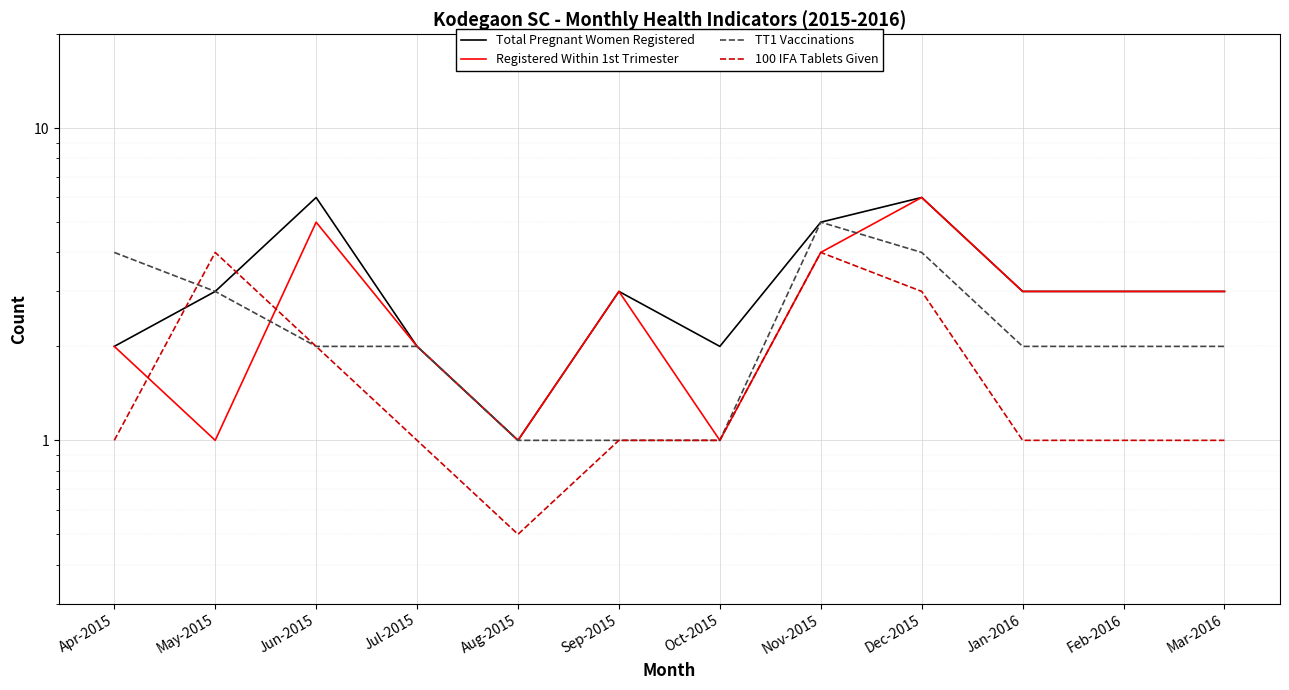

Where is the first local minimum for Registered Within 1st Trimester?

May-2015